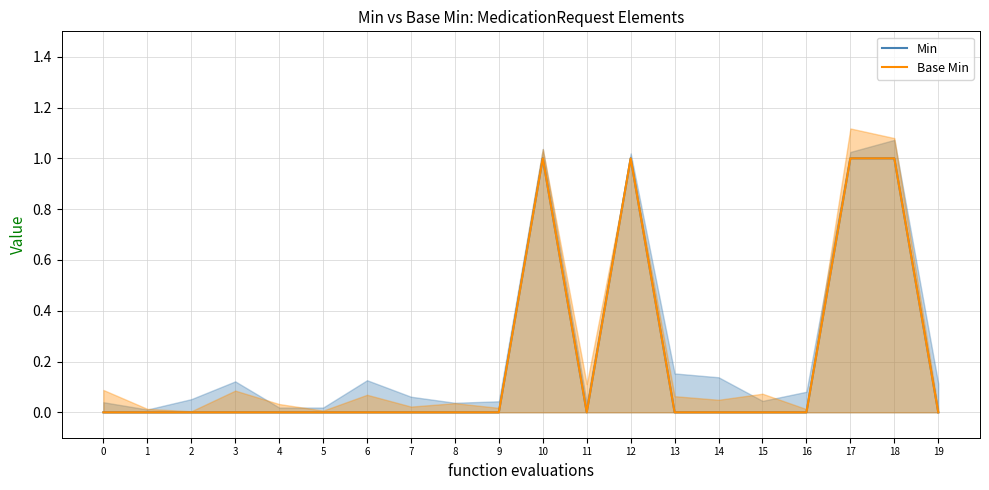

Is the value of Min at 6 greater than the value of Base Min at 12?

No